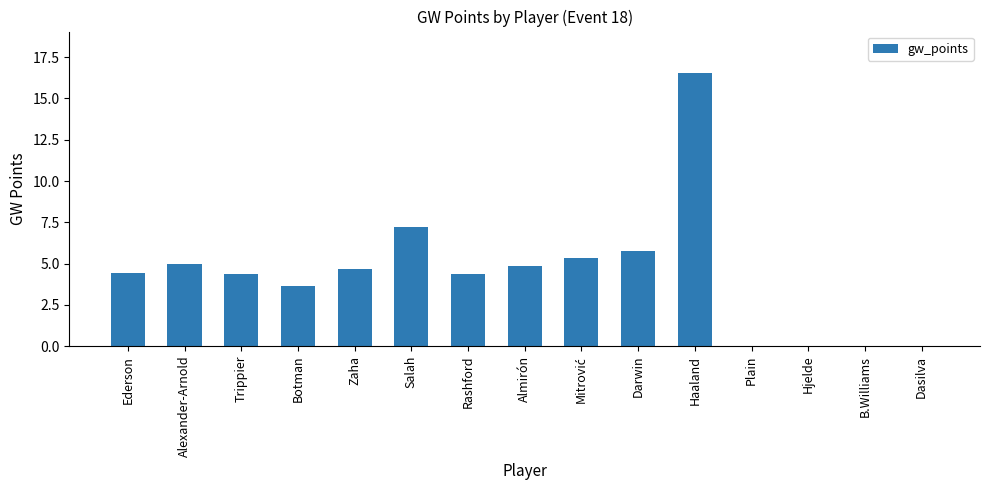

Between Ederson and Alexander-Arnold, which is larger?

Alexander-Arnold